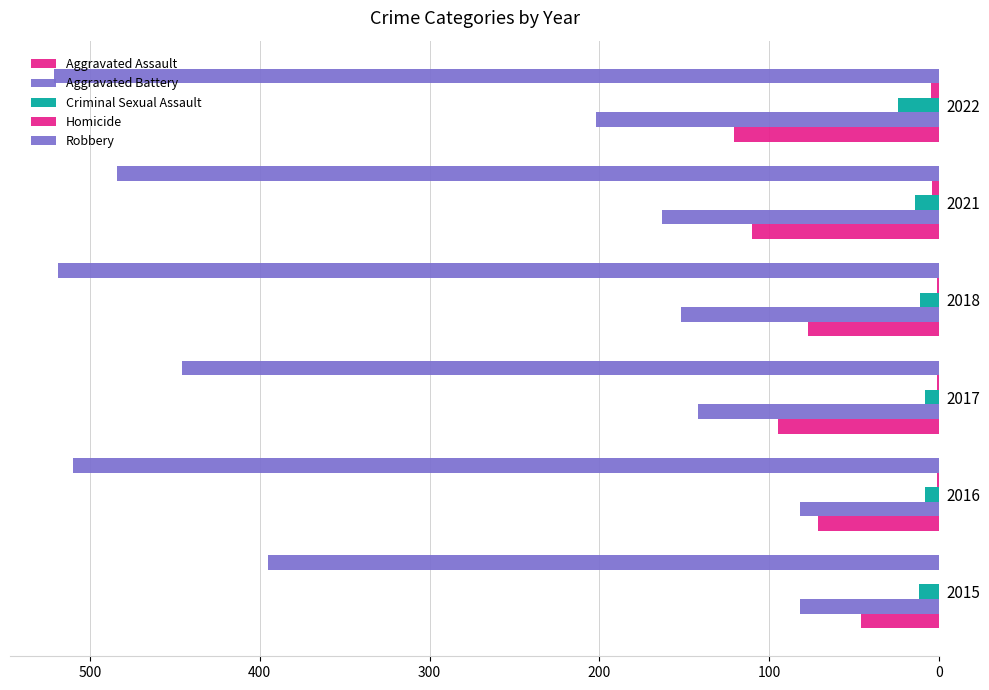

Count the number of data series in this chart.

5